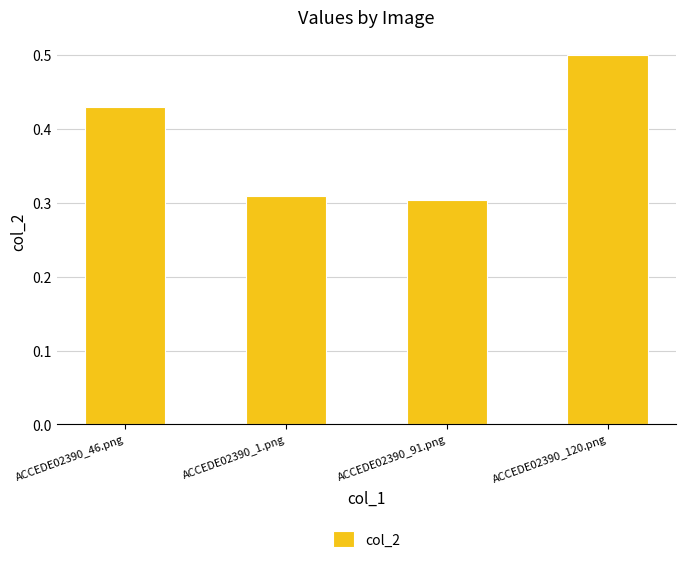

The chart shows a value of 0.2 at ACCEDE02390_91.png. True or false?

False